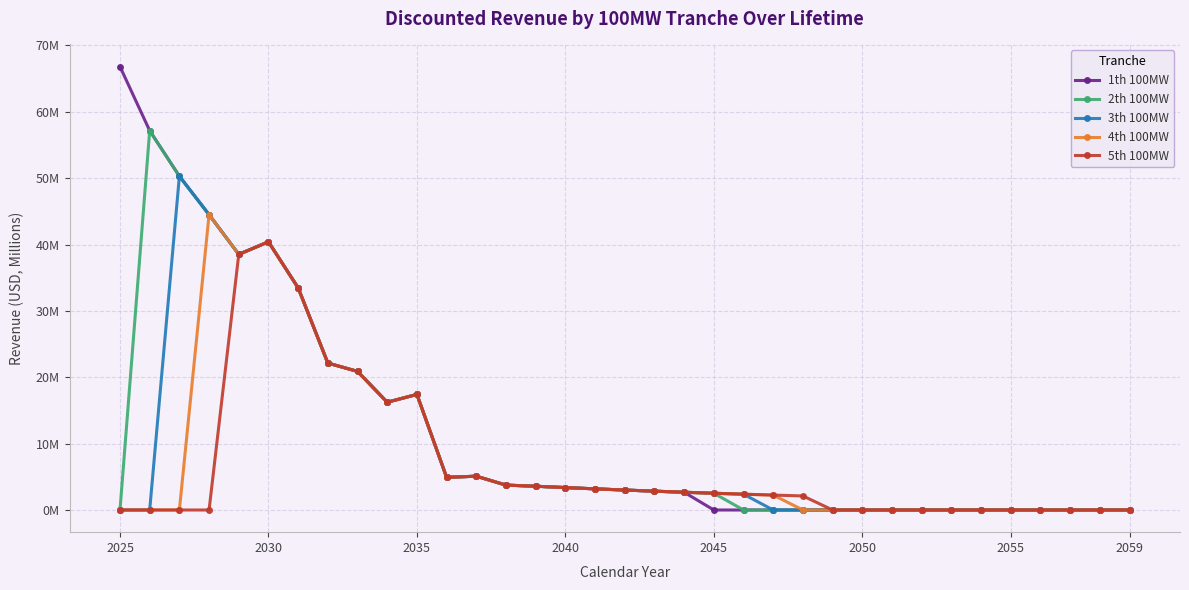

Does the chart display data point markers on the line(s)?

Yes